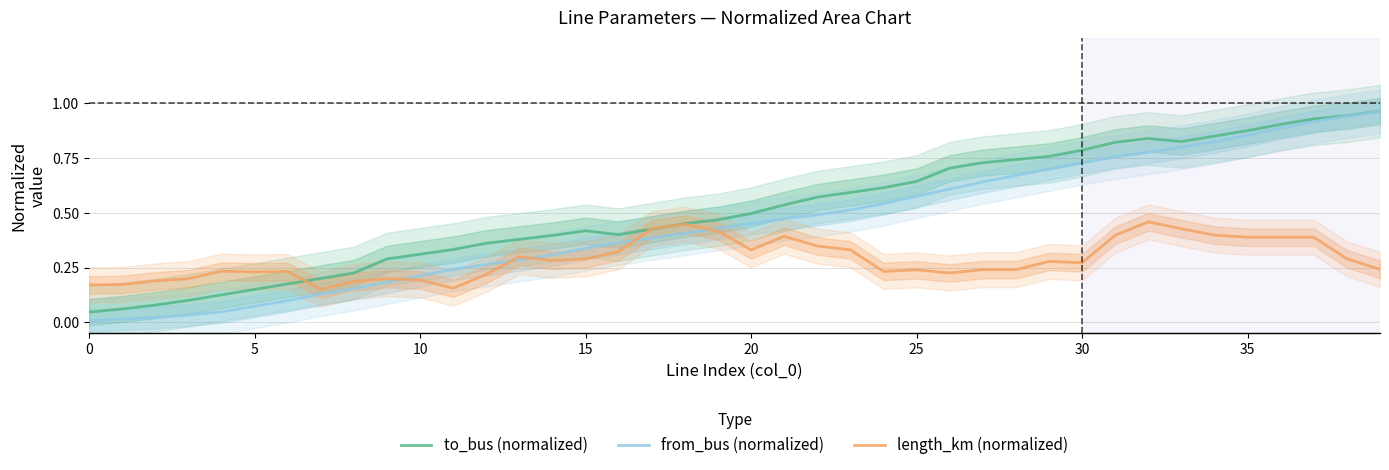

The value of from_bus (normalized) at 0 is 0.0. True or false?

True